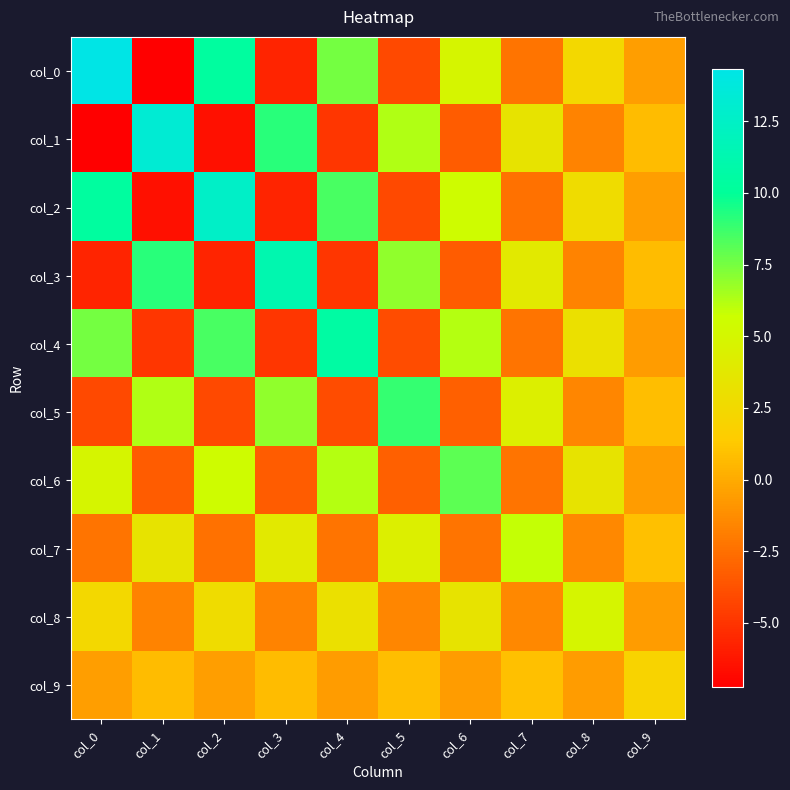

Reading left to right, what are all the values shown in this chart?

col_0: col_0=14.3	col_1=-7.3	col_2=10.4	col_3=-5.7	col_4=7.6	col_5=-4.1	col_6=5.0	col_7=-2.3	col_8=2.4	col_9=-0.6
col_1: col_0=-7.3	col_1=13.3	col_2=-6.5	col_3=9.2	col_4=-5.0	col_5=6.2	col_6=-3.3	col_7=3.4	col_8=-1.7	col_9=0.7
col_2: col_0=10.4	col_1=-6.5	col_2=12.6	col_3=-5.7	col_4=8.5	col_5=-4.1	col_6=5.5	col_7=-2.4	col_8=2.7	col_9=-0.6
col_3: col_0=-5.7	col_1=9.2	col_2=-5.7	col_3=11.3	col_4=-4.9	col_5=7.0	col_6=-3.3	col_7=3.8	col_8=-1.7	col_9=0.7
col_4: col_0=7.6	col_1=-5.0	col_2=8.5	col_3=-4.9	col_4=10.6	col_5=-4.0	col_6=6.2	col_7=-2.4	col_8=3.0	col_9=-0.6
col_5: col_0=-4.1	col_1=6.2	col_2=-4.1	col_3=7.0	col_4=-4.0	col_5=8.9	col_6=-3.2	col_7=4.3	col_8=-1.6	col_9=0.8
col_6: col_0=5.0	col_1=-3.3	col_2=5.5	col_3=-3.3	col_4=6.2	col_5=-3.2	col_6=8.1	col_7=-2.3	col_8=3.5	col_9=-0.6
col_7: col_0=-2.3	col_1=3.4	col_2=-2.4	col_3=3.8	col_4=-2.4	col_5=4.3	col_6=-2.3	col_7=5.9	col_8=-1.5	col_9=0.9
col_8: col_0=2.4	col_1=-1.7	col_2=2.7	col_3=-1.7	col_4=3.0	col_5=-1.6	col_6=3.5	col_7=-1.5	col_8=4.9	col_9=-0.6
col_9: col_0=-0.6	col_1=0.7	col_2=-0.6	col_3=0.7	col_4=-0.6	col_5=0.8	col_6=-0.6	col_7=0.9	col_8=-0.6	col_9=2.0